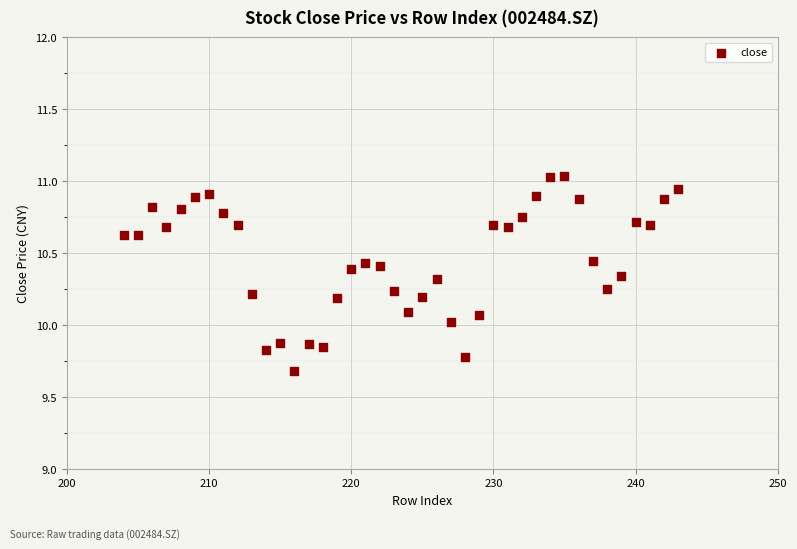

What is the range of Y values (max minus min)?

1.4